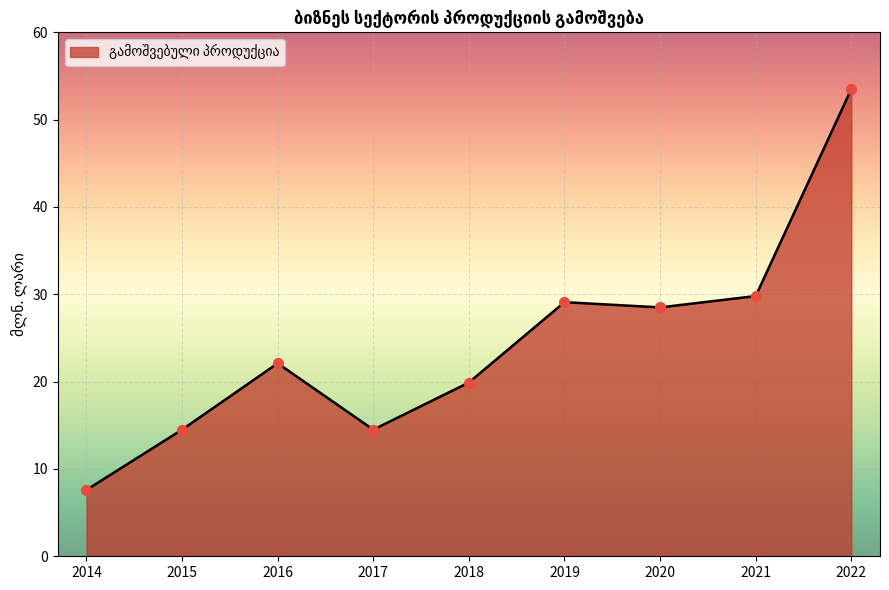

What is the change in value from 2017 to 2019?

+14.6